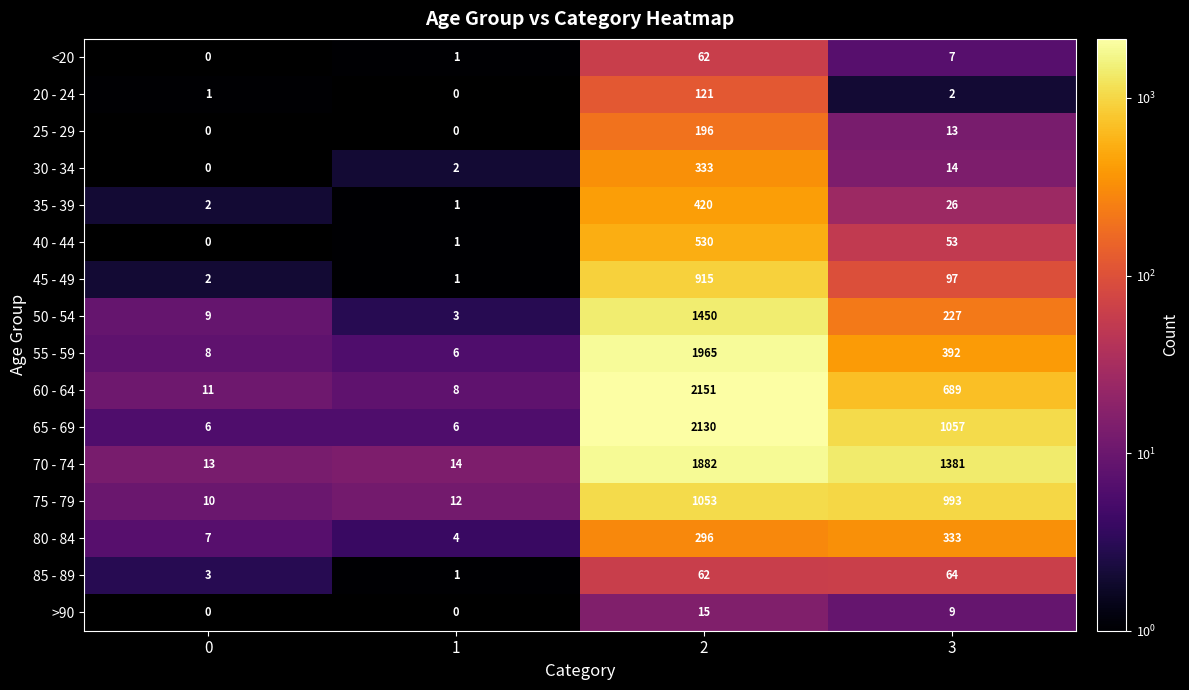

What is the total value across all series at 1?

60